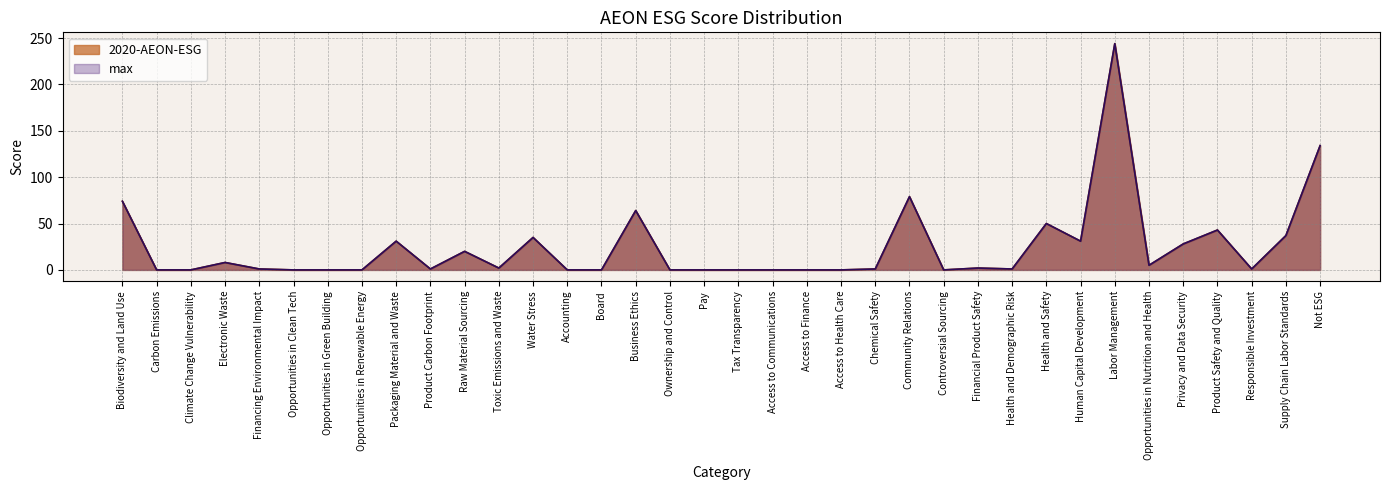

At which category does the chart reach its minimum across all series?

Carbon Emissions